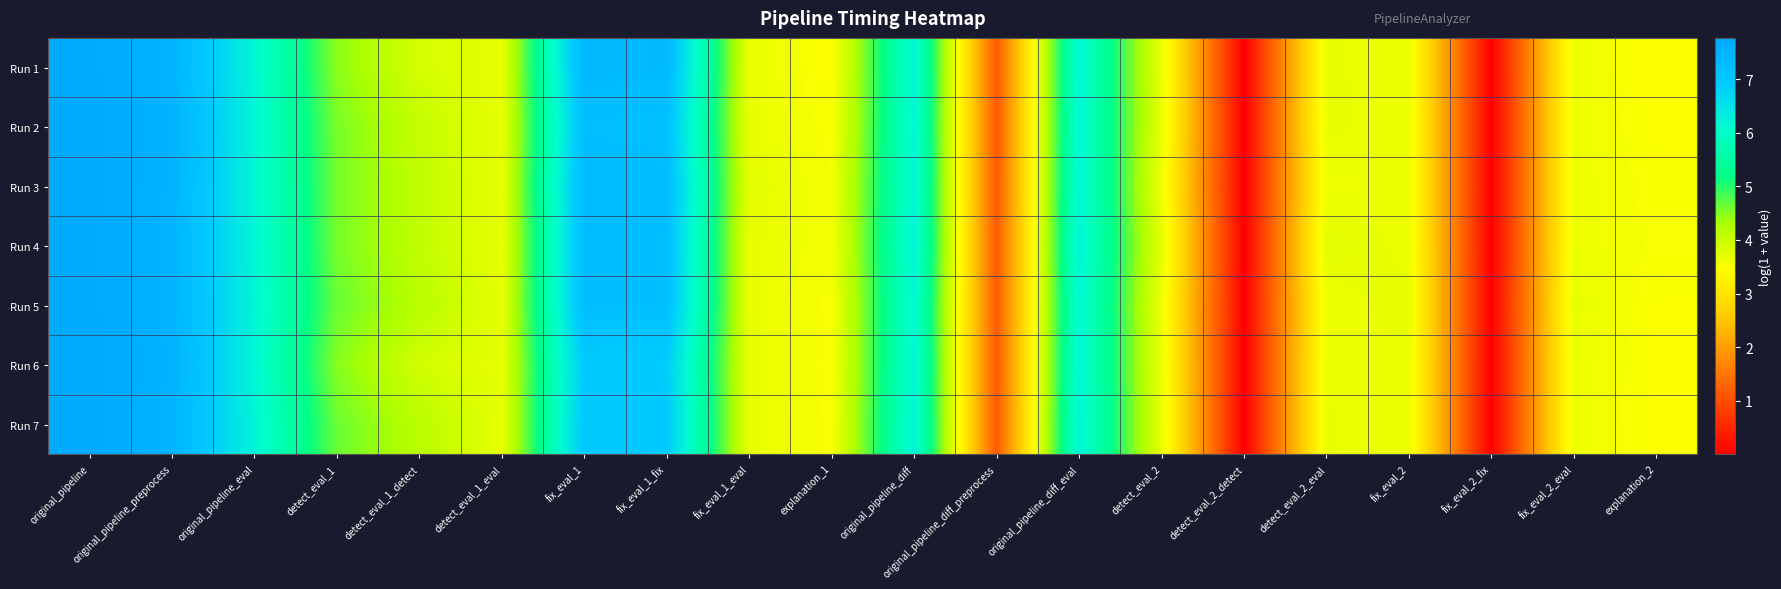

Which has a higher value, original_pipeline_diff_eval or original_pipeline_preprocess?

original_pipeline_preprocess